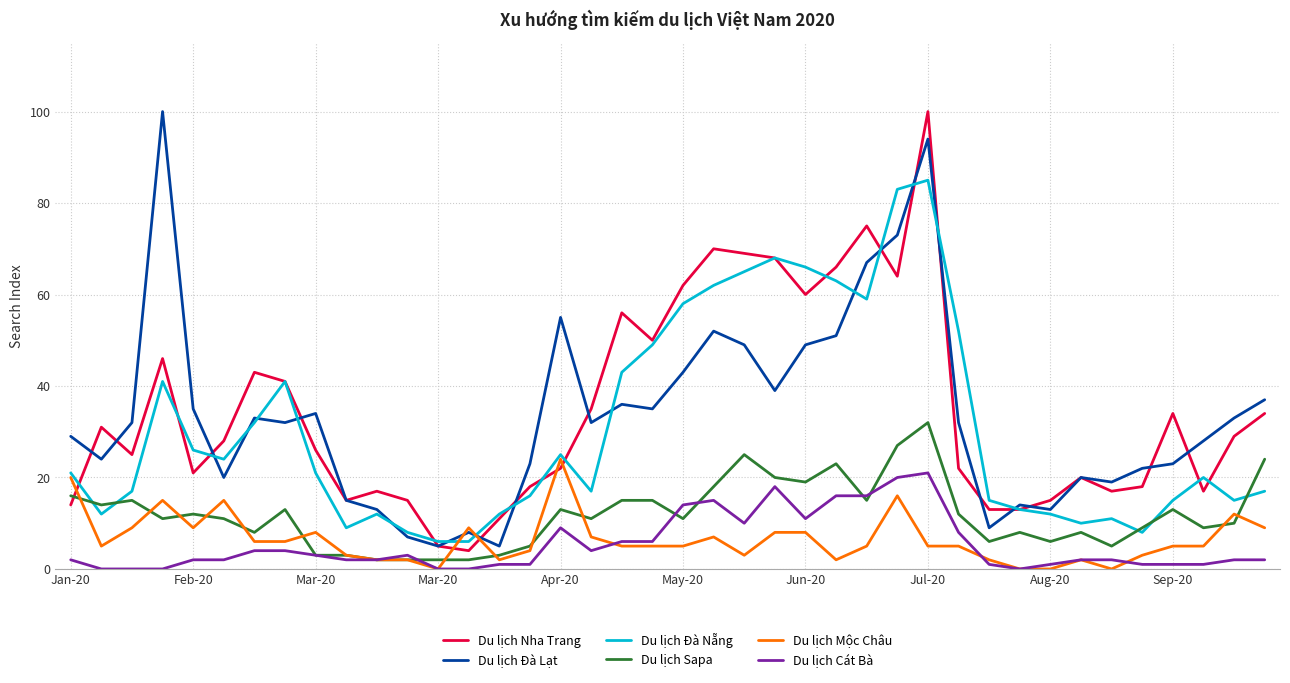

What is the lowest value of the Du lịch Nha Trang series?

4